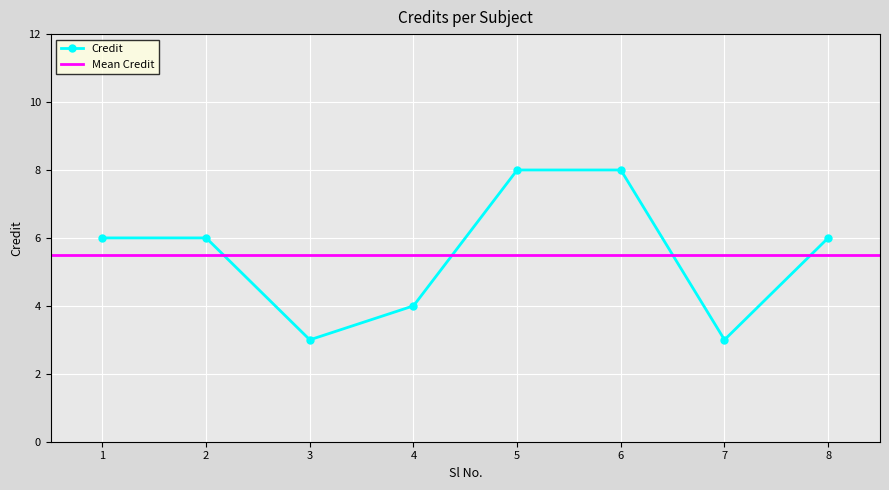

Is this an area chart (filled region under the line)?

No